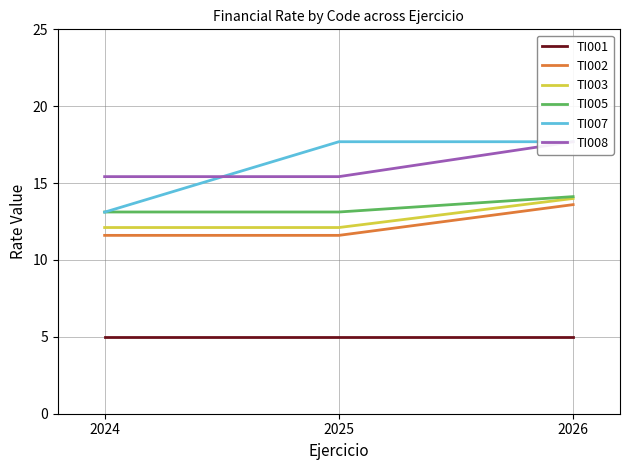

The value of TI008 at 2024 is 15.4. True or false?

True